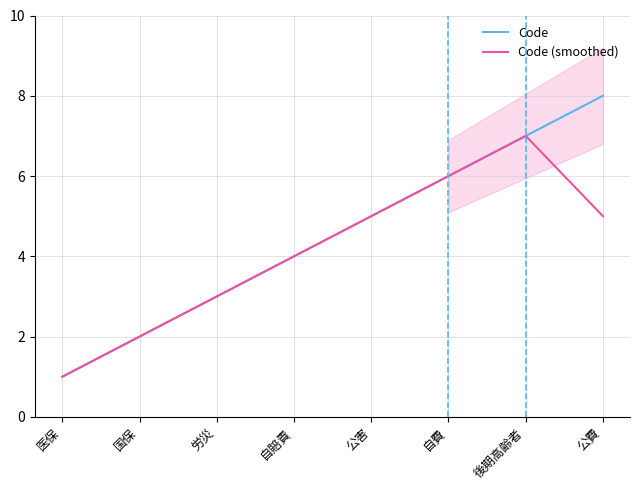

What is the greatest value displayed?

8.0